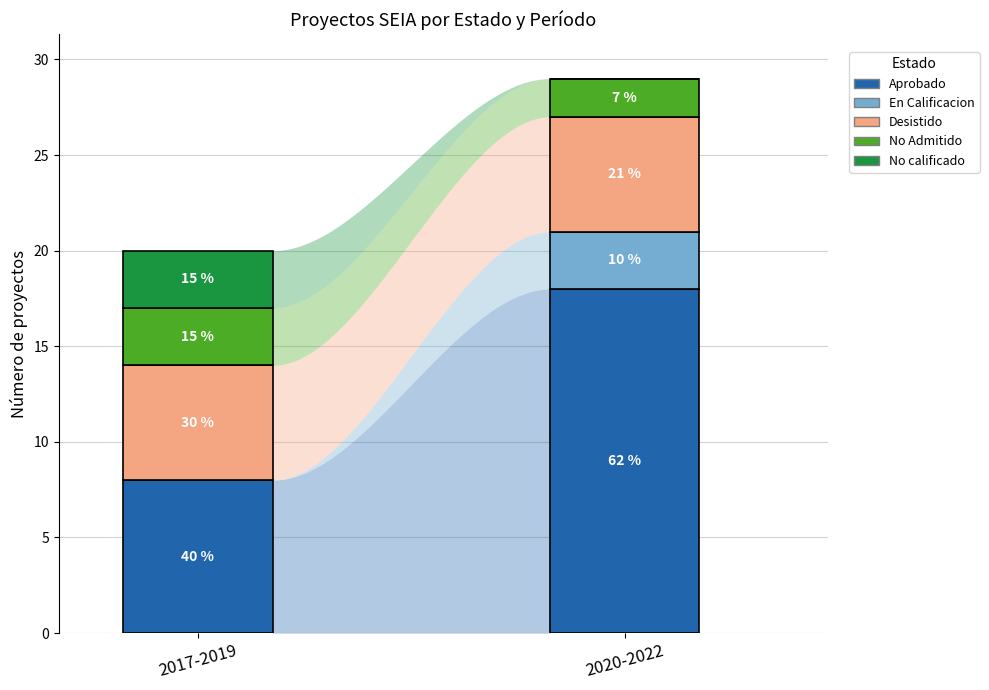

Reading left to right, transcribe all the data shown in this chart.

Aprobado: 0=8	1=18
En Calificacion: 0=0	1=3
Desistido: 0=6	1=6
No Admitido: 0=3	1=2
No calificado: 0=3	1=0